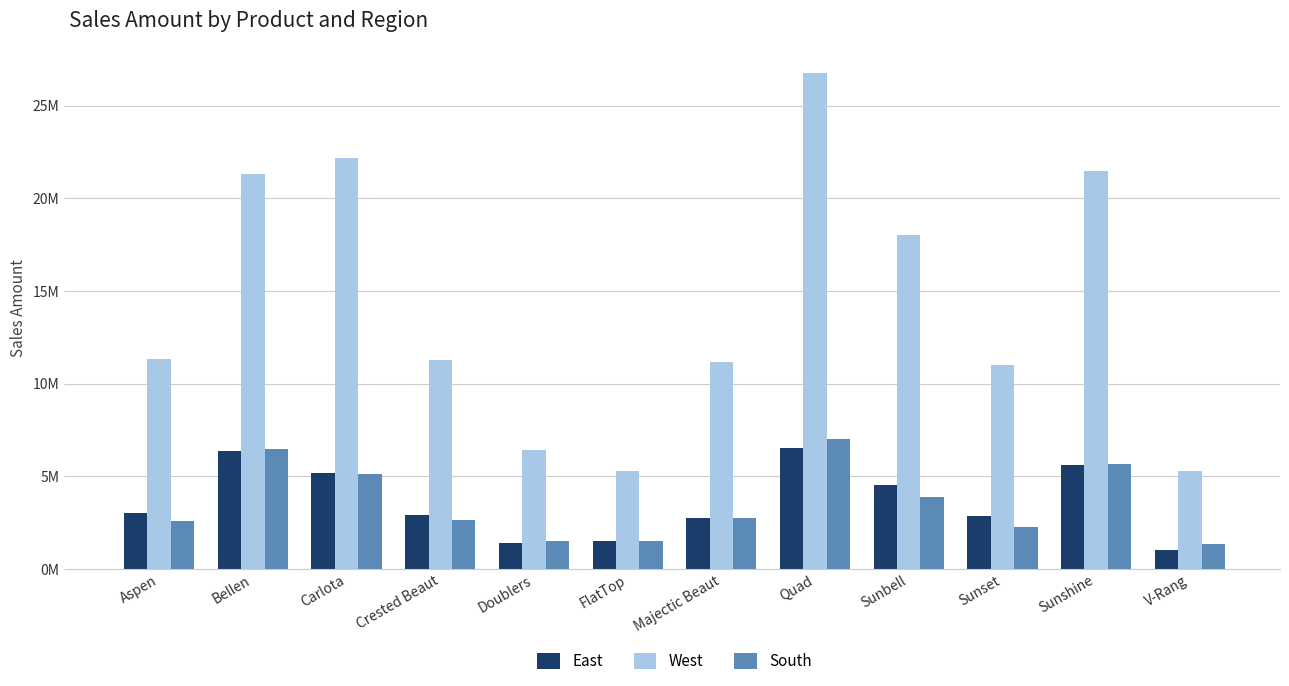

What are all the series names shown in the legend?

East, West, South